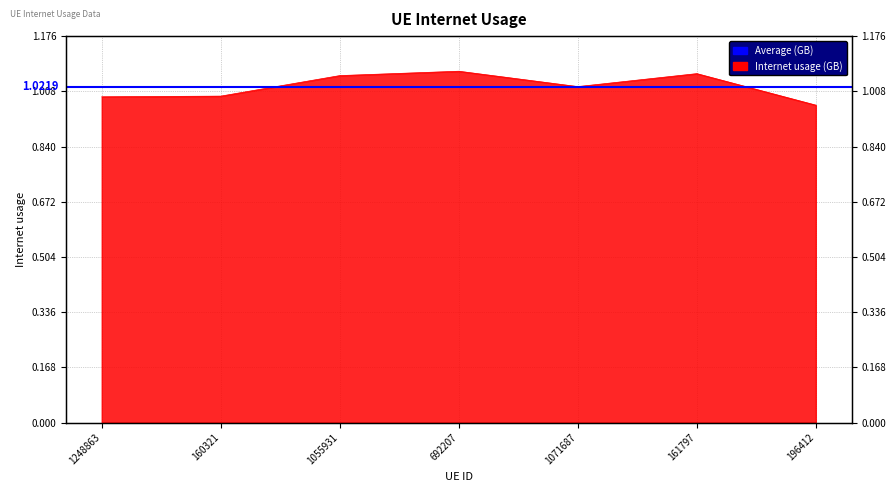

What is the label of the 5th point from the right?

1055931